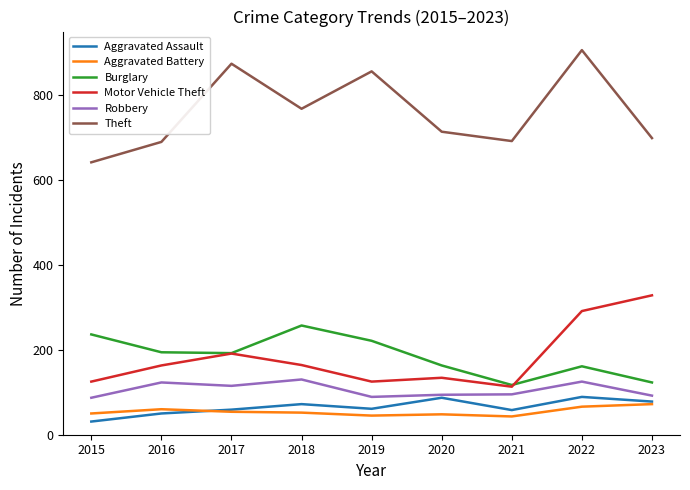

Which series has the largest range (max minus min)?

Theft